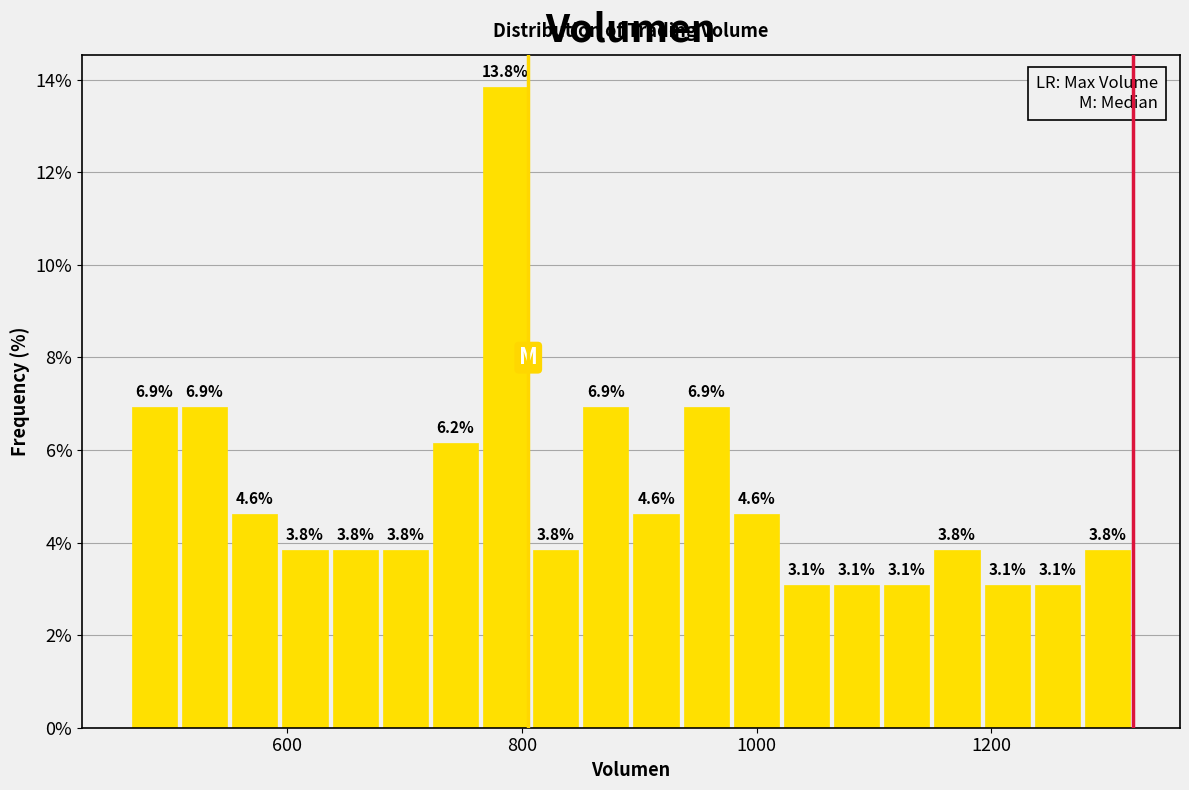

Read against the x-axis, roughly where is the centre of the tallest bar?

780